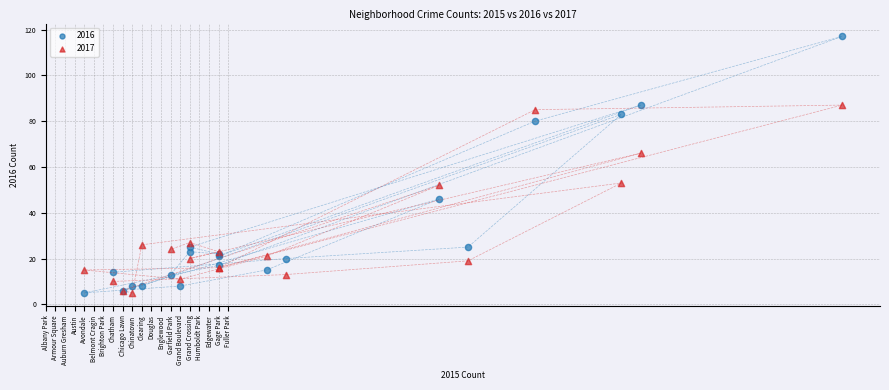

Across all series, what Y value is closest to 61?

66